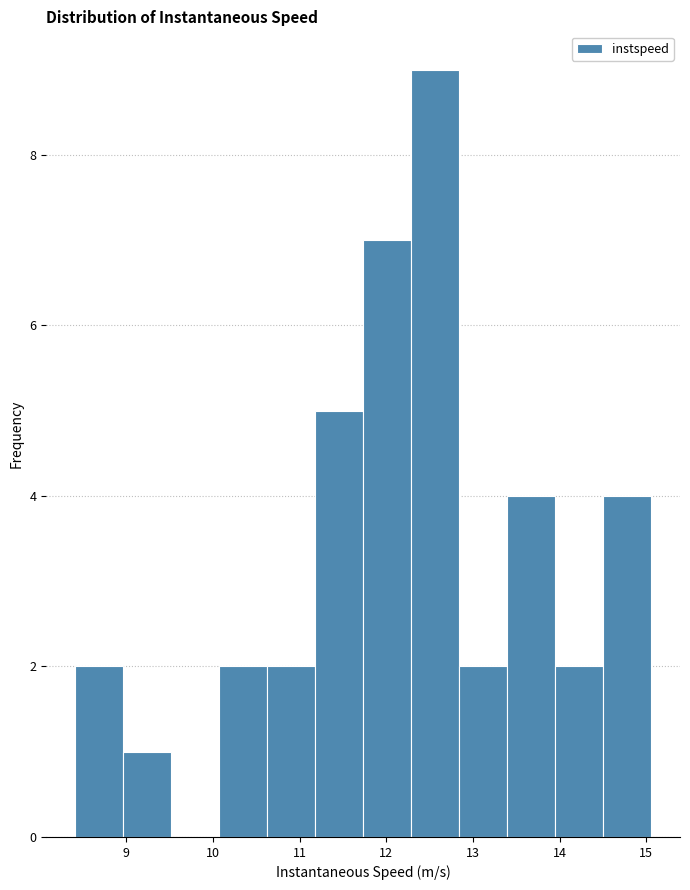

Over which range of the x-axis is the bar tallest?

12.3 to 12.8